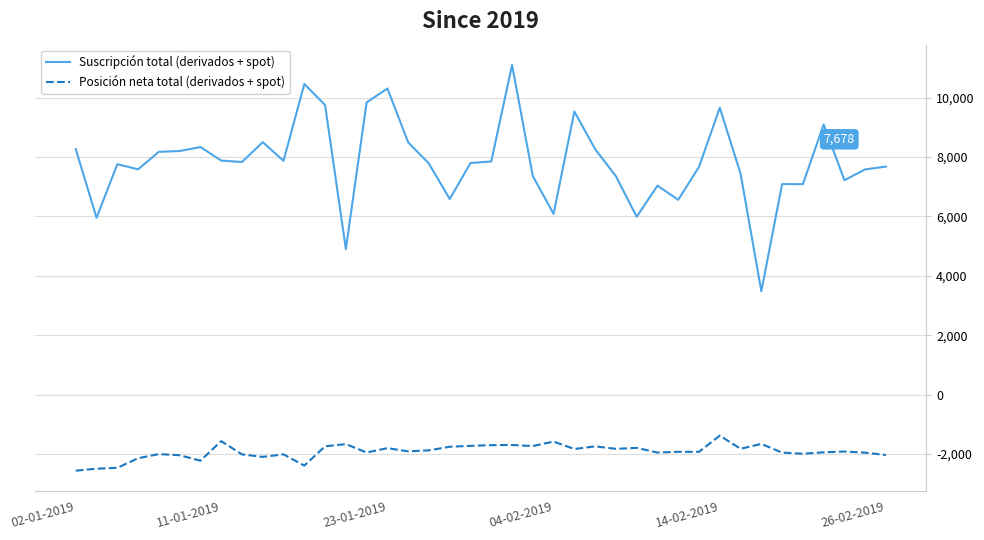

Rank the series by their maximum value, from lowest to highest.

Posición neta total (derivados + spot), Suscripción total (derivados + spot)